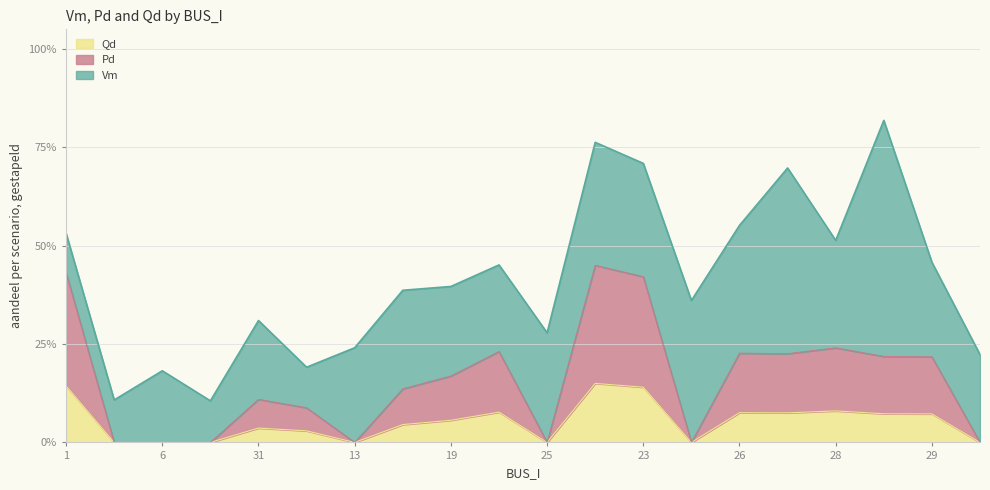

What is the value of the Pd point at the 5th from the left?

0.1